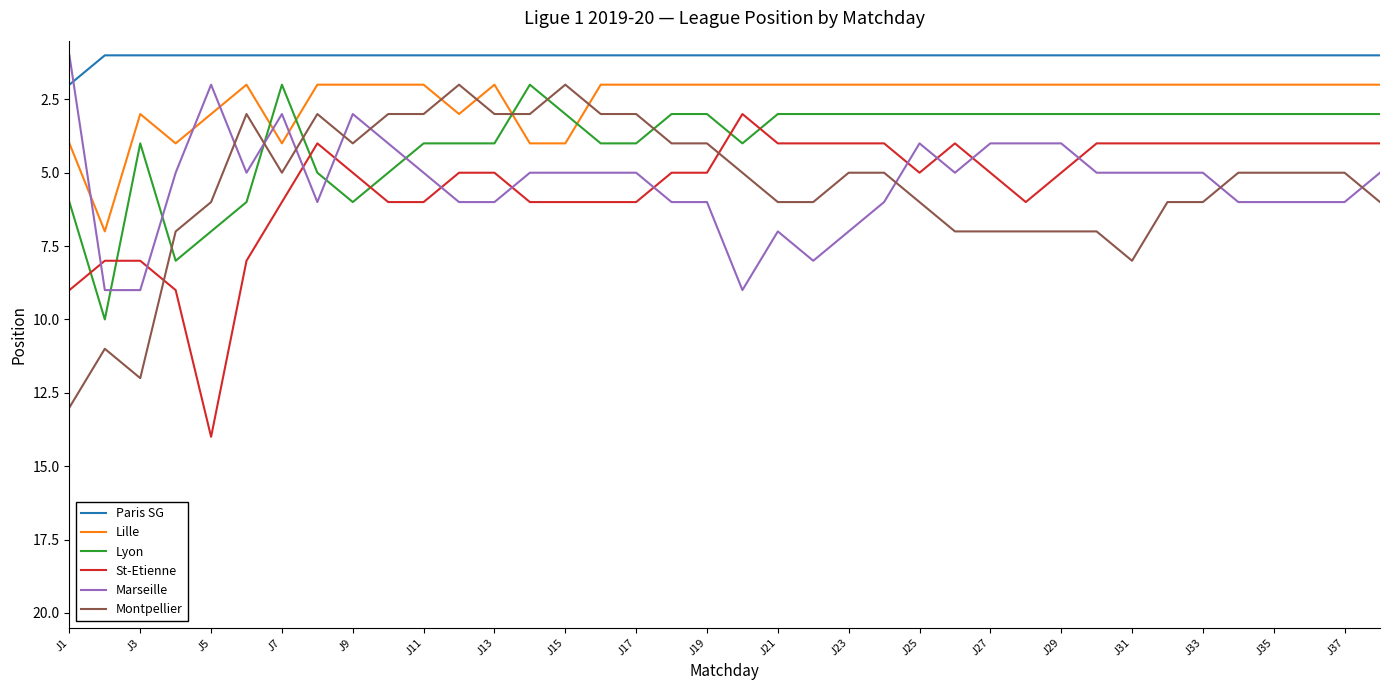

What is the difference between the maximum and minimum values in the St-Etienne series?

11